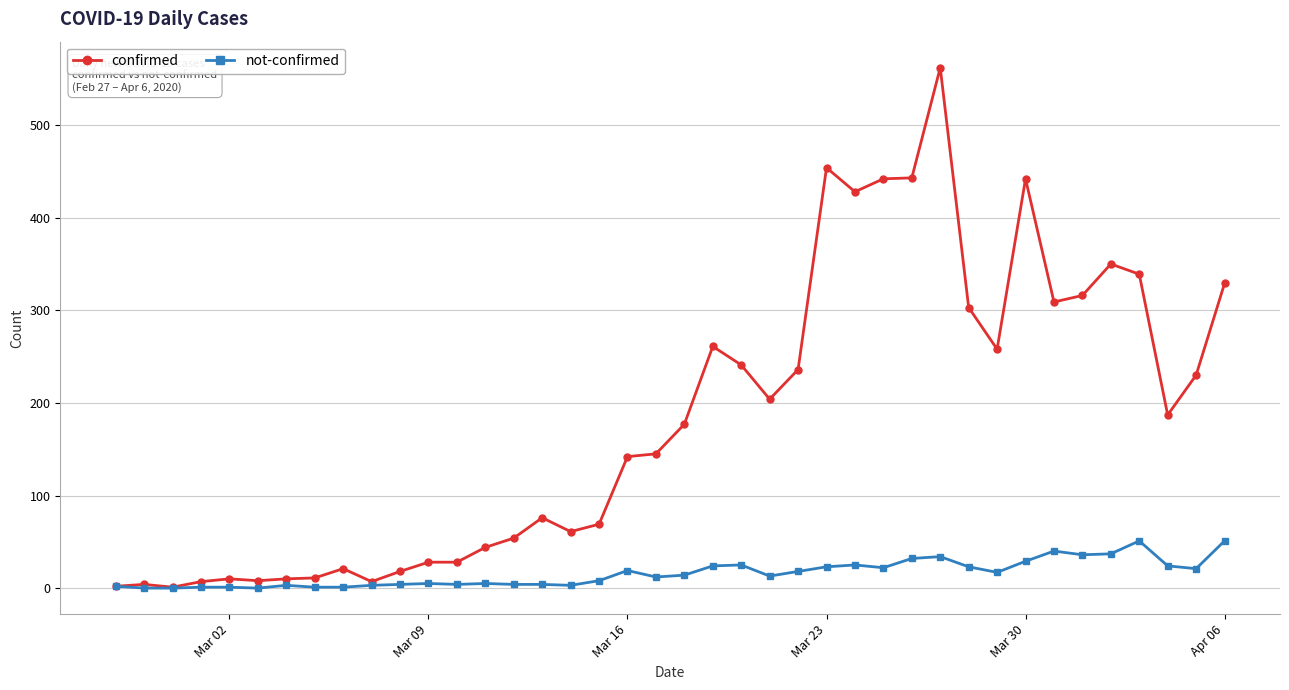

True or false: confirmed has more than 1 points higher than both neighbors.

True